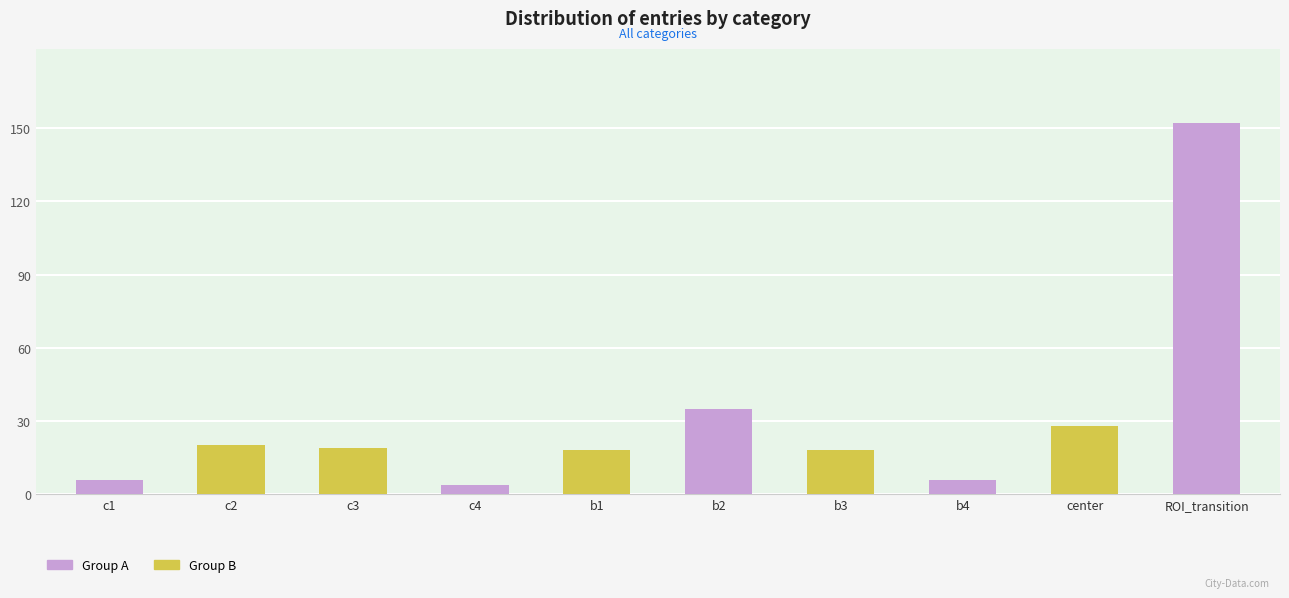

Reading left to right, what are all the values shown in this chart?

6	20	19	4	18	35	18	6	28	152